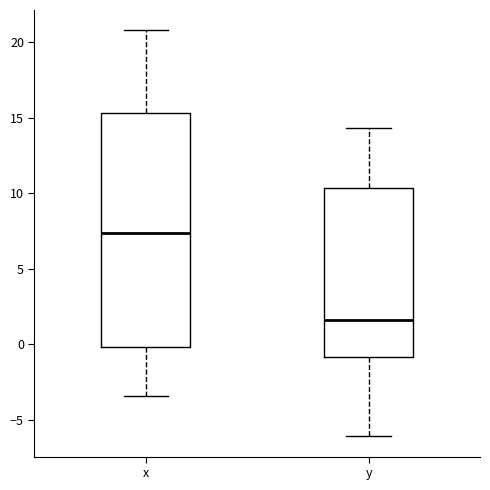

Reading left to right, read every box against the y-axis: the position of its median line, the range the box covers, and the ends of its whiskers. The values are not printed on the chart, so give them approximately, as read against the axis.

x: median 7.5, box 0.0 to 15.5, whiskers -3.5 to 21.0
y: median 1.5, box -1.0 to 10.5, whiskers -6.0 to 14.5